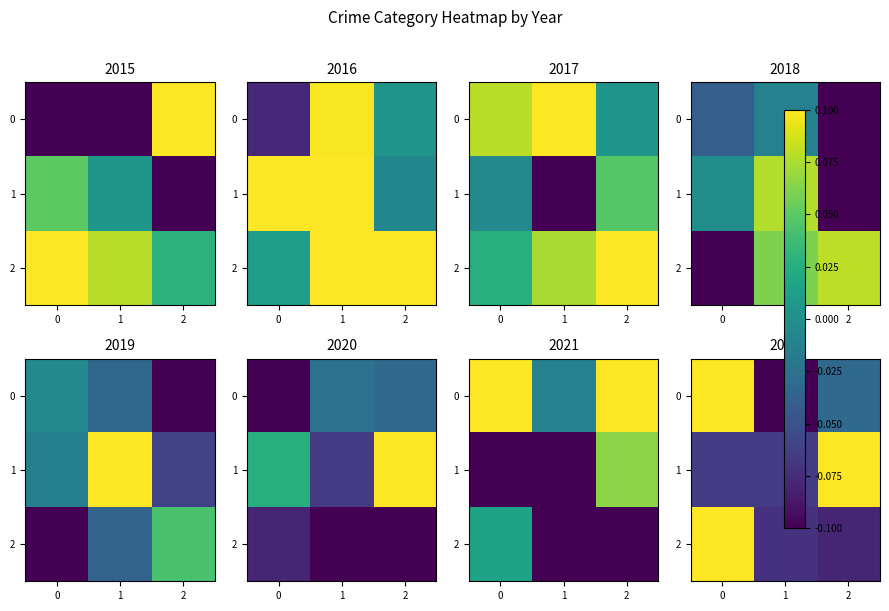

What is the difference between the 2 values at 2 and 0?

0.2